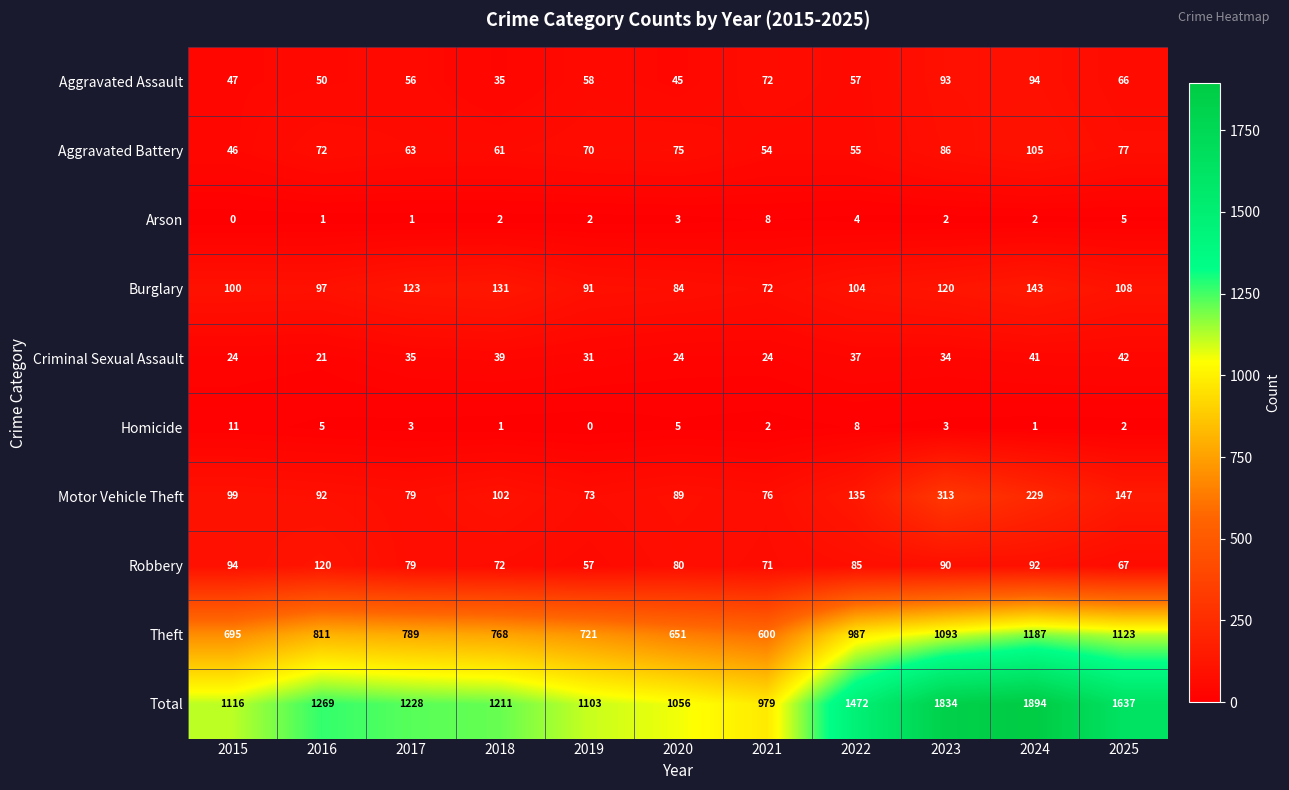

Which series has the largest range (max minus min)?

Total